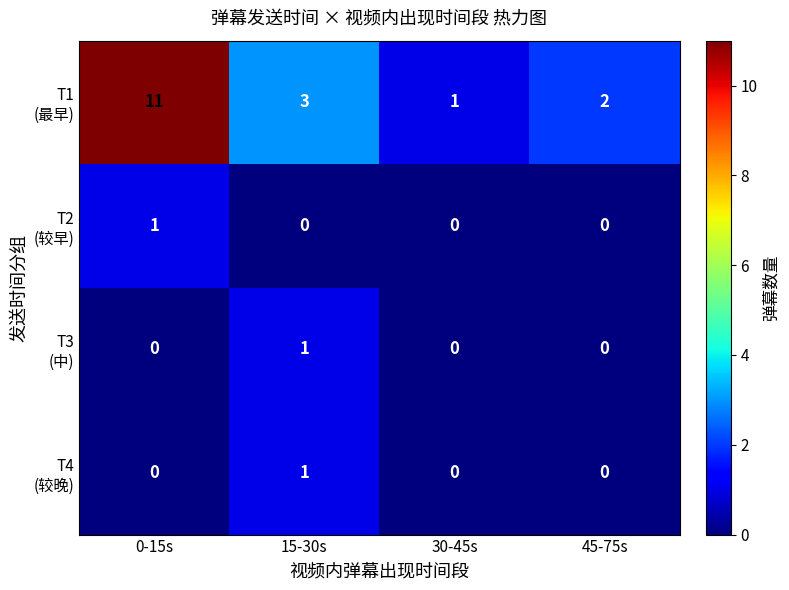

What is the total value across all series at 15-30s?

5